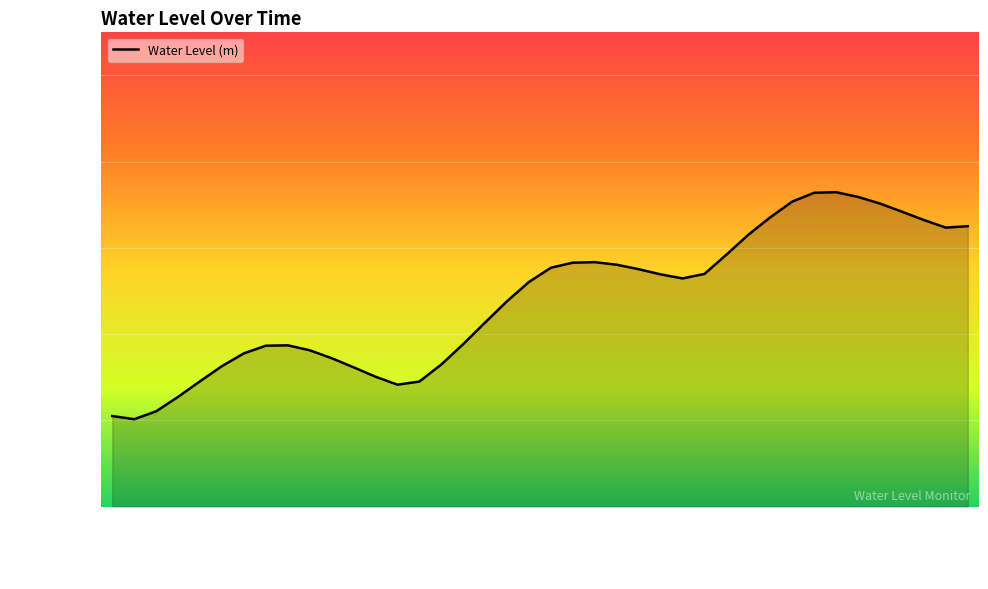

Which category has the highest value across all series?

2024-08-01 21:00